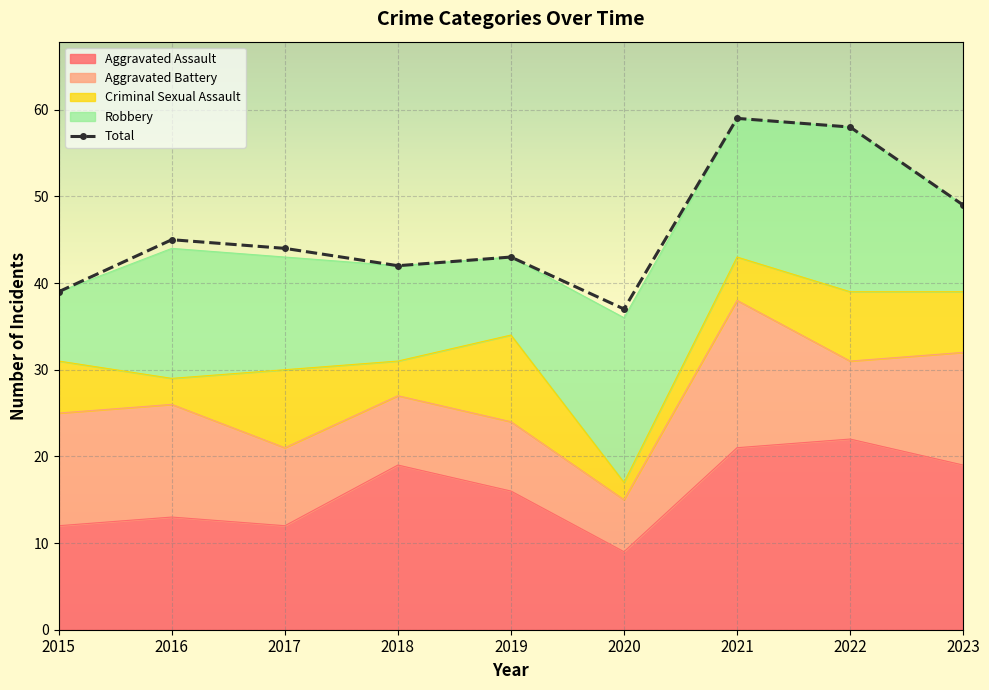

Reading left to right, list all the values displayed in this chart.

2015=39	2016=45	2017=44	2018=42	2019=43	2020=37	2021=59	2022=58	2023=49